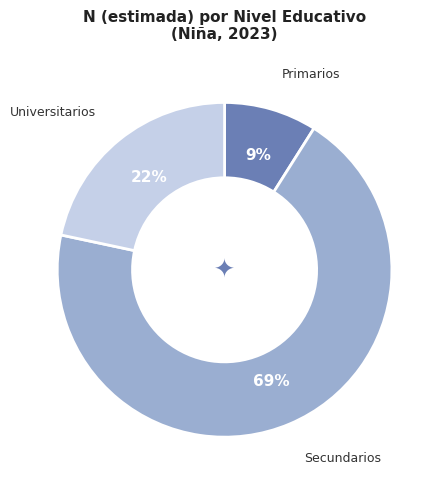

Is there a majority slice in this chart?

Yes